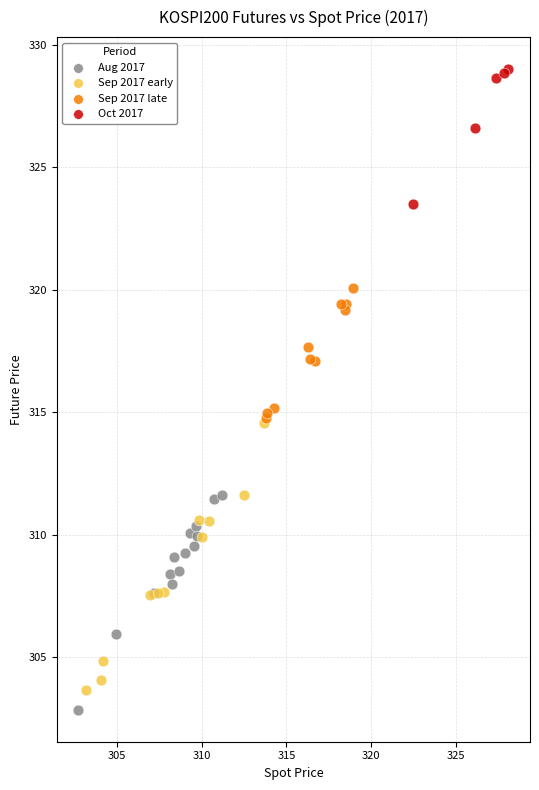

Which series reaches the maximum Y coordinate?

Oct 2017